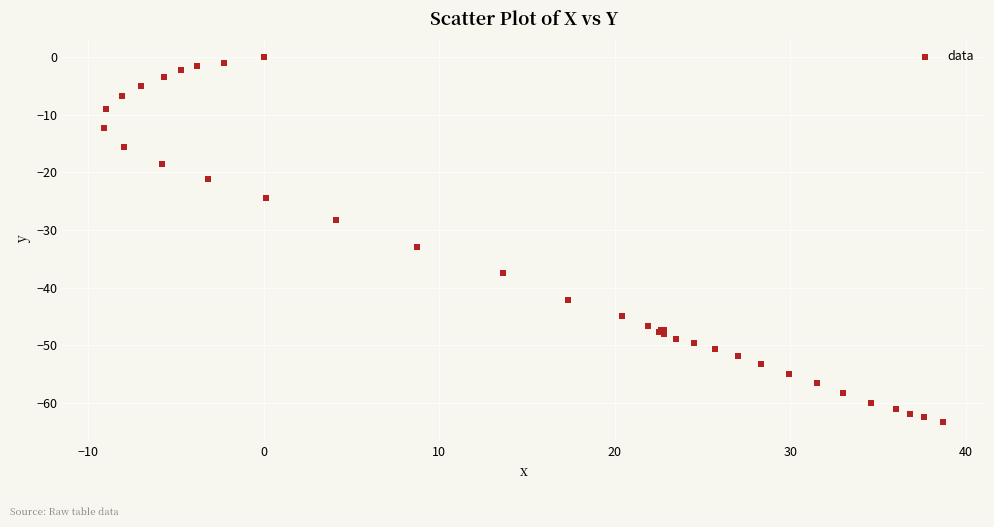

What Y value in the scatter plot is closest to -31?

-32.9